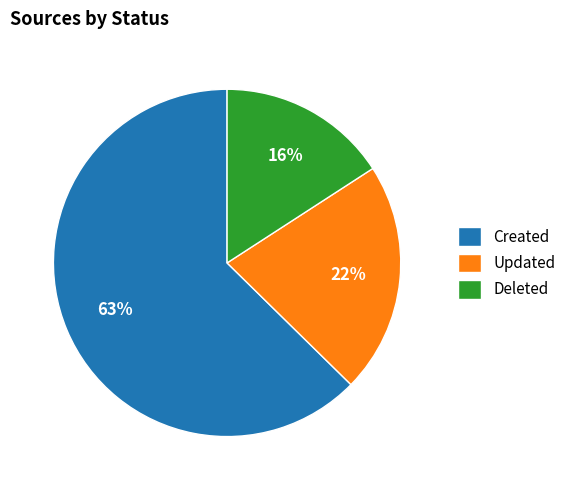

How many segments does this pie chart have?

3